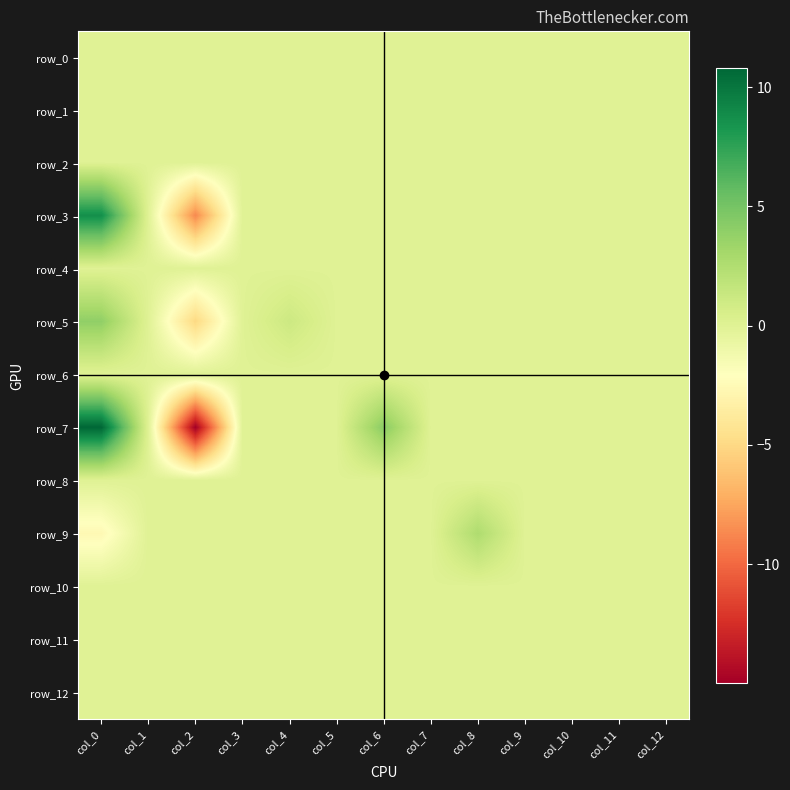

The row_2 series shows 0.0 at col_11. True or false?

True